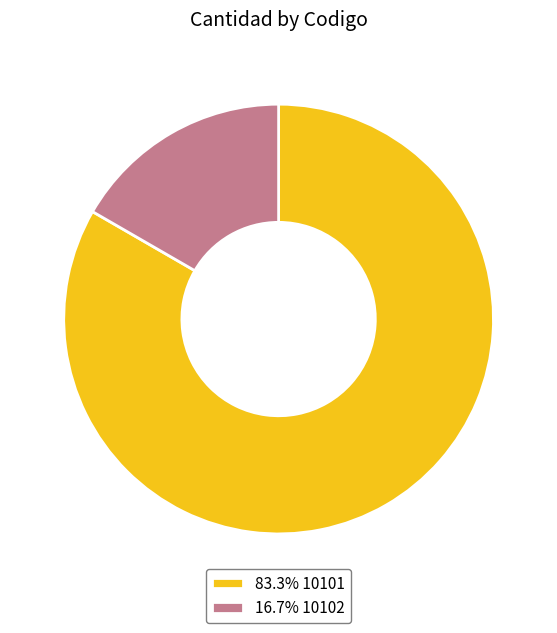

Combined, do 16.7% 10102 and 83.3% 10101 account for over 50%?

Yes